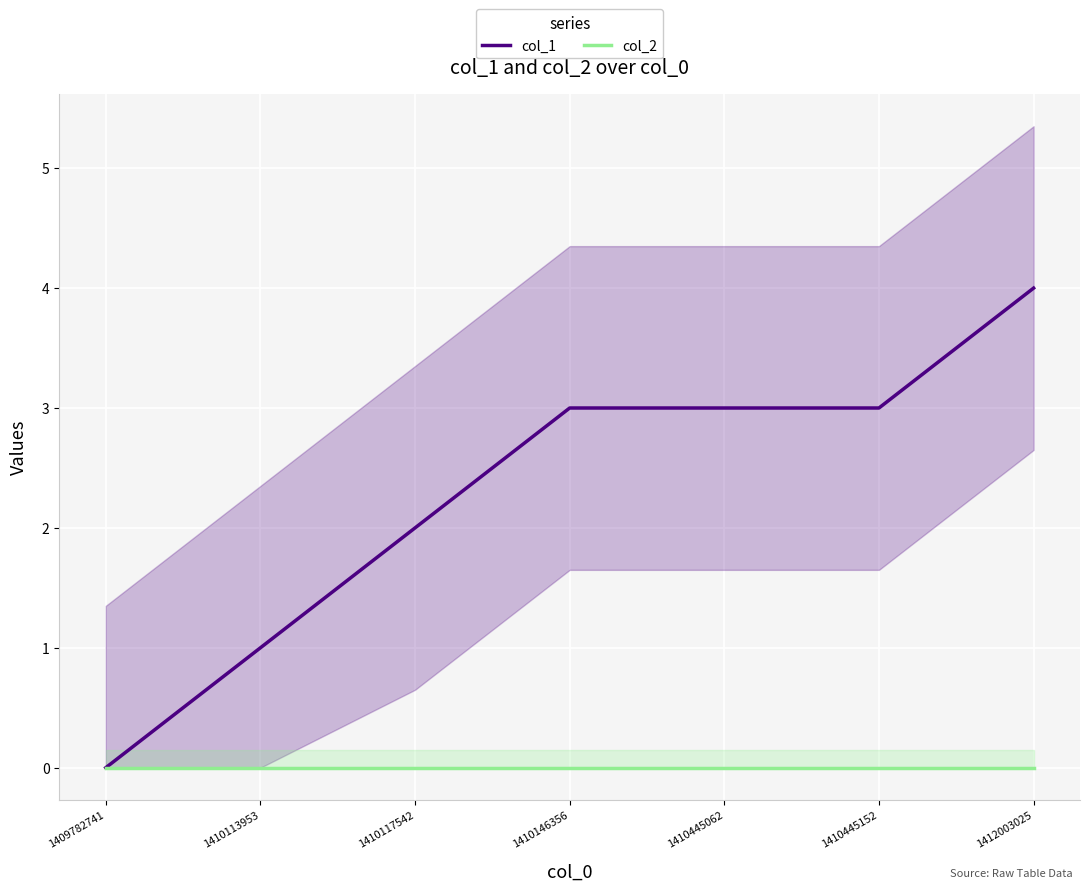

What is the difference between the maximum and minimum values in the col_1 series?

4